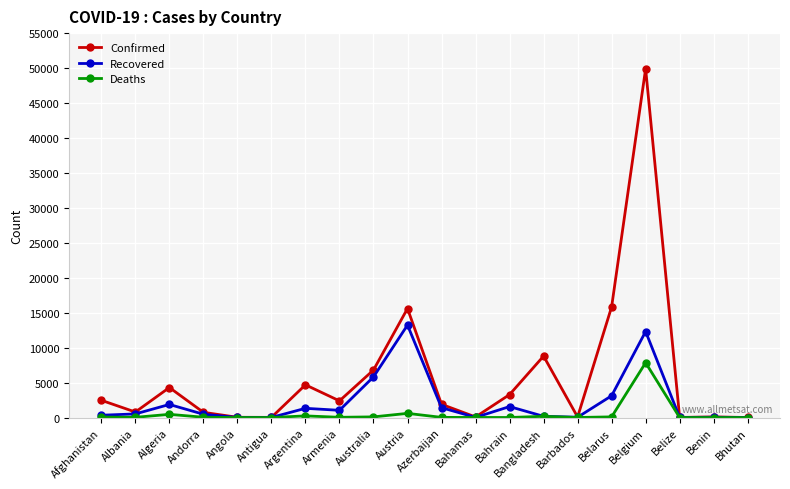

Where is the first local maximum for Recovered?

Algeria